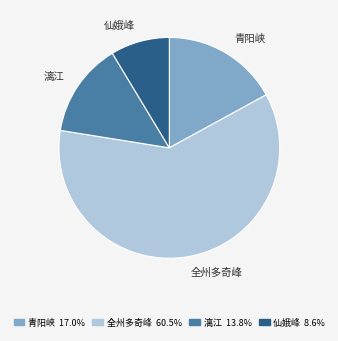

Which has a higher value, 漓江 or 青阳峡?

青阳峡